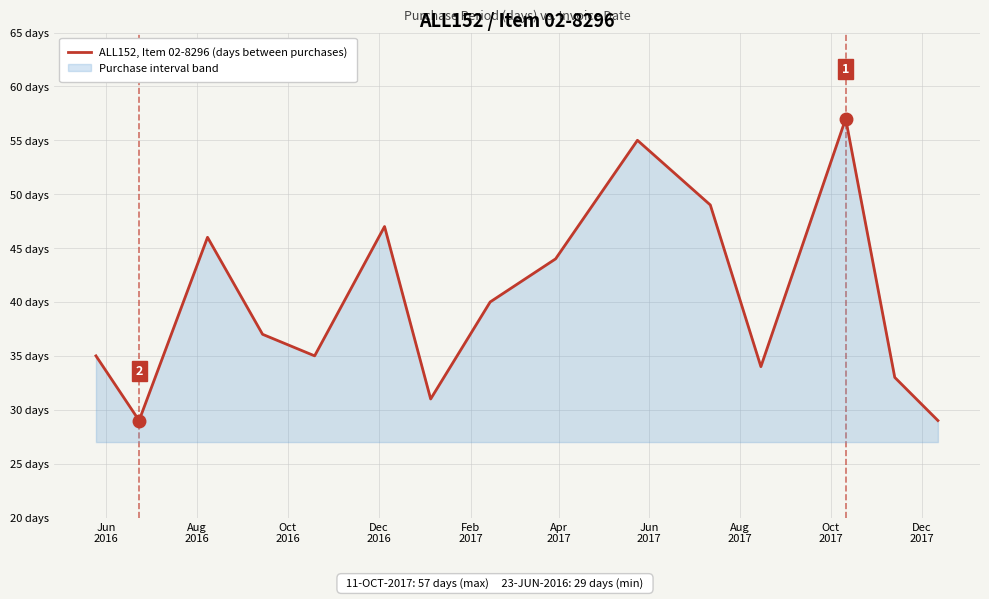

How many lines are shown in the chart?

1